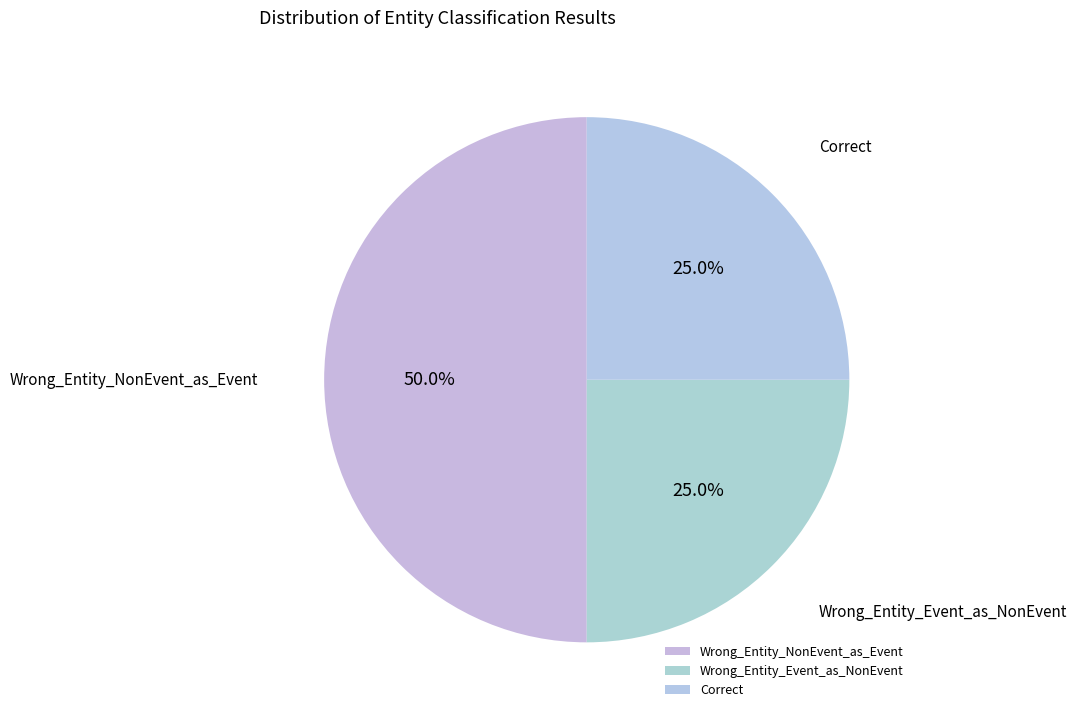

Which category has the biggest portion of the pie?

Wrong_Entity_NonEvent_as_Event